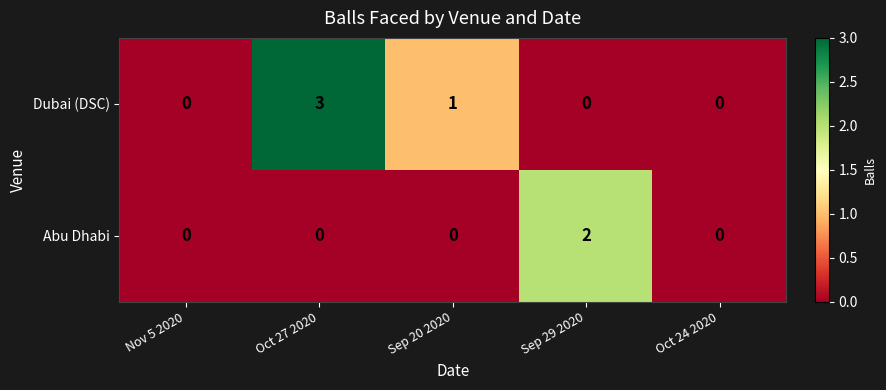

Rank the series by their average value, from lowest to highest.

Abu Dhabi, Dubai (DSC)